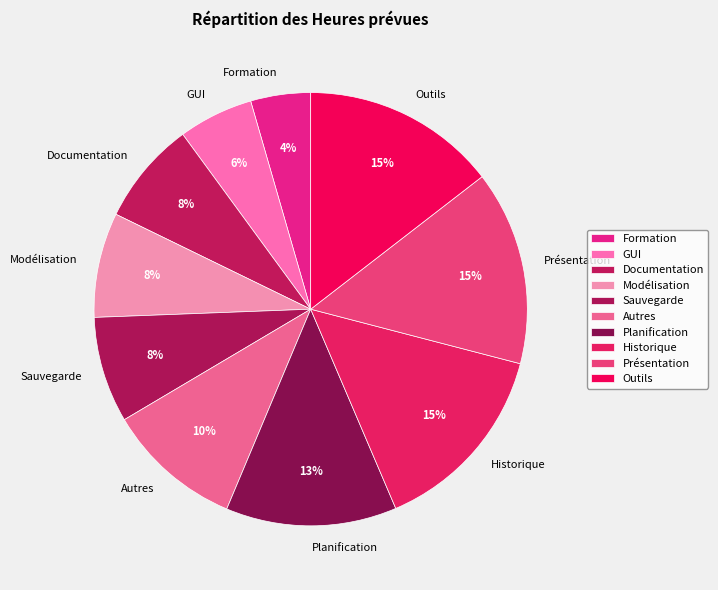

True or false: Présentation accounts for 15% of the total.

True